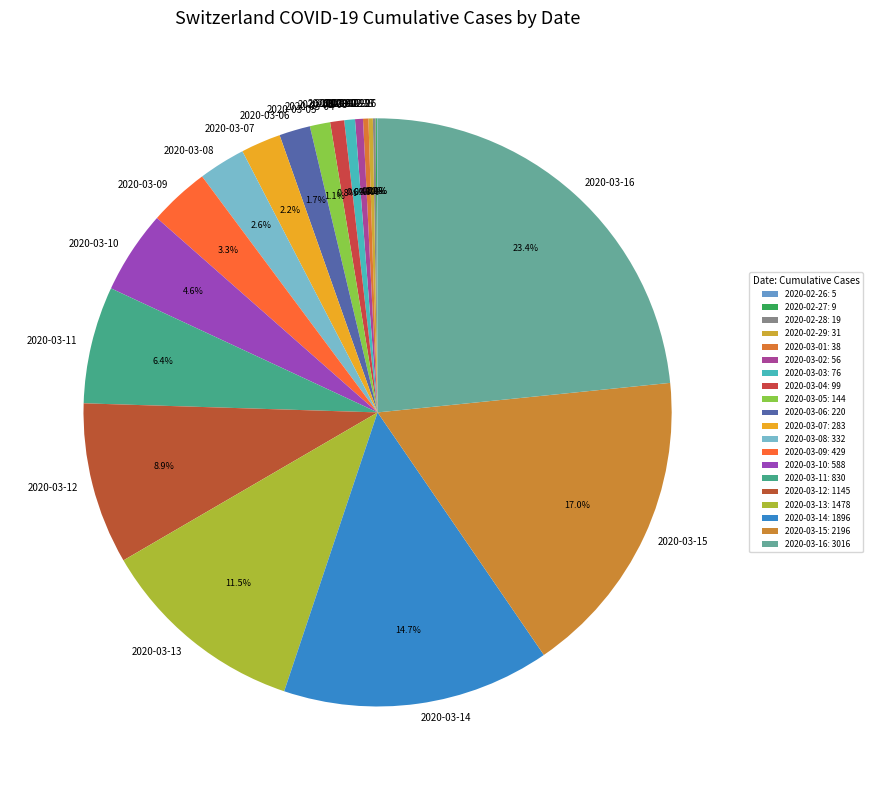

What percentage do 2020-03-01 and 2020-03-06 together represent?

2.0%